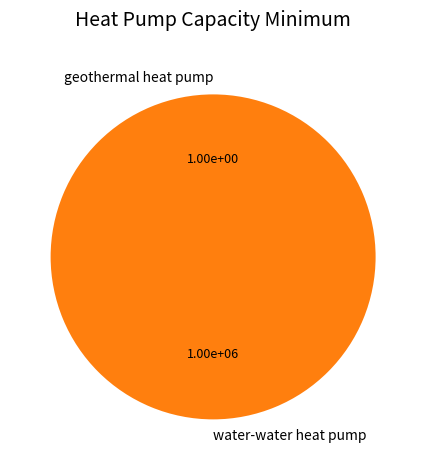

What is the largest slice in the pie chart?

water-water heat pump